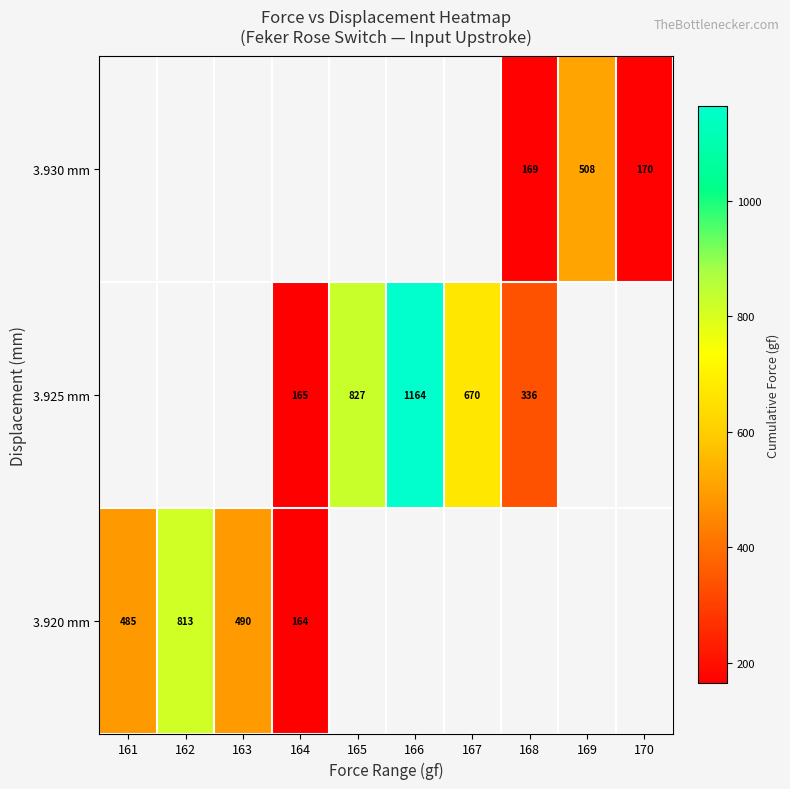

Is it true that 3.925 mm equals 429.1 at 166?

False